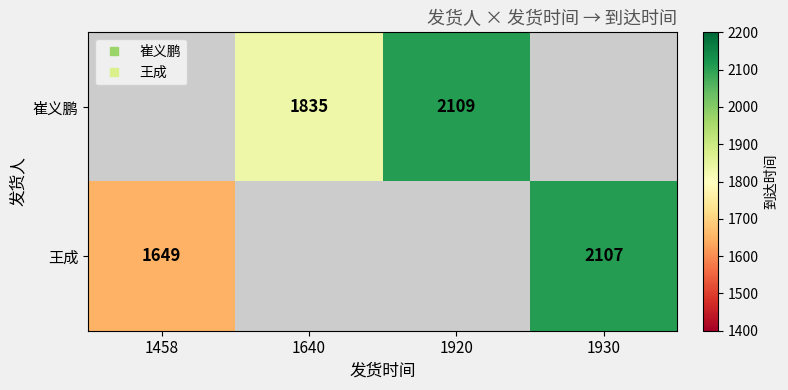

Count the number of categories in the chart.

4